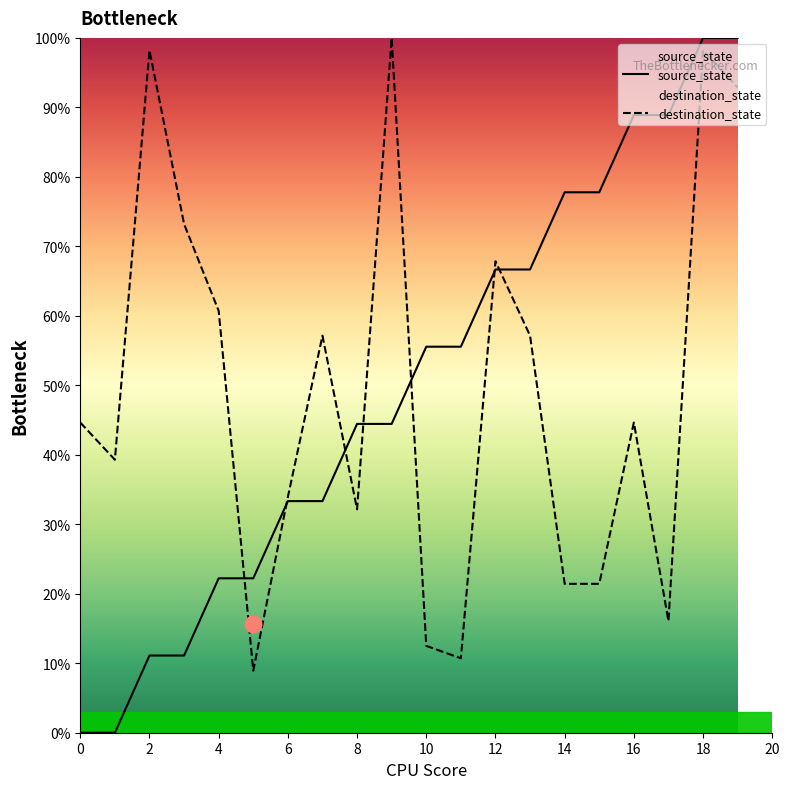

Which series changed the most between 3 and 15?

source_state